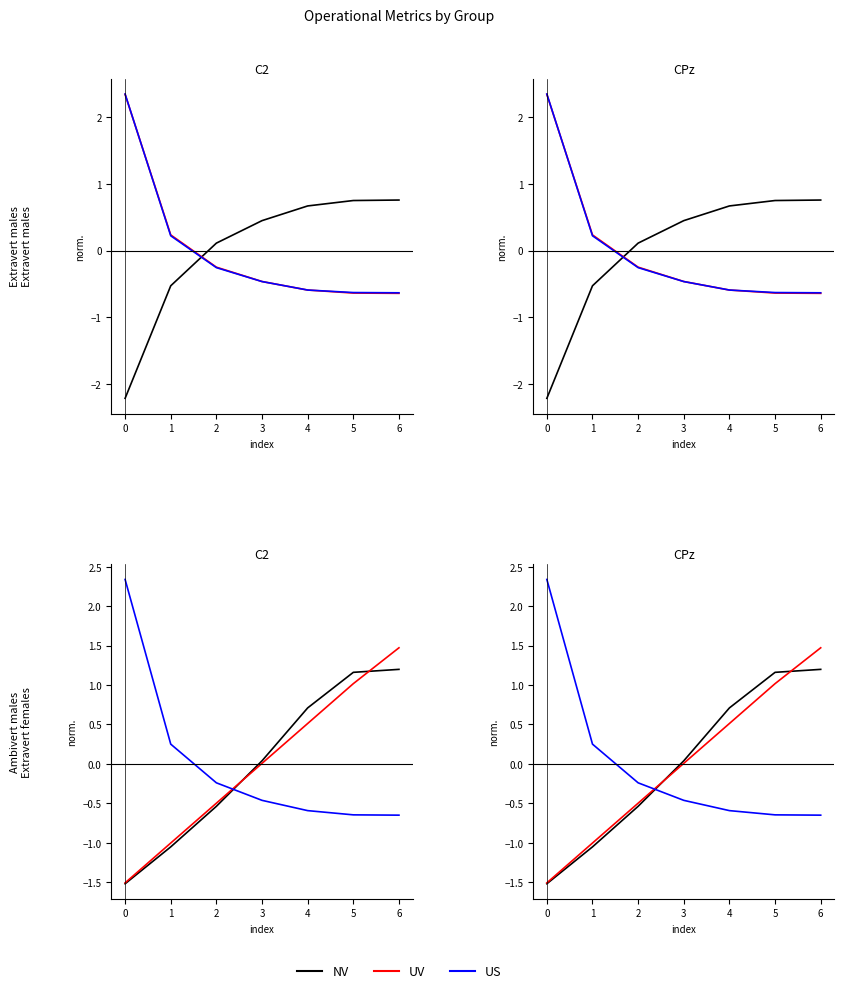

At how many categories does at least one series exceed 0?

6